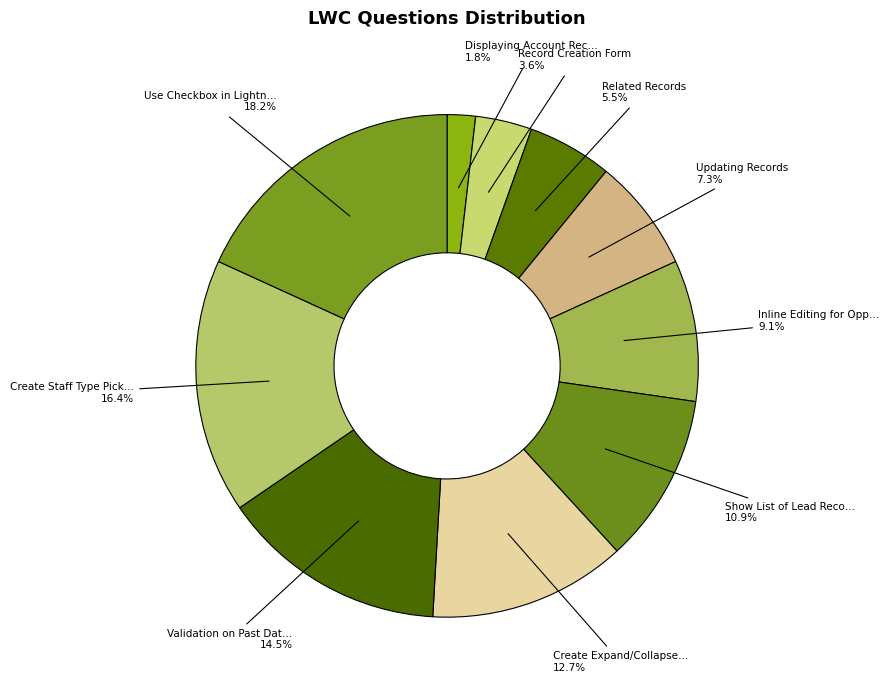

How many segments does this pie chart have?

10